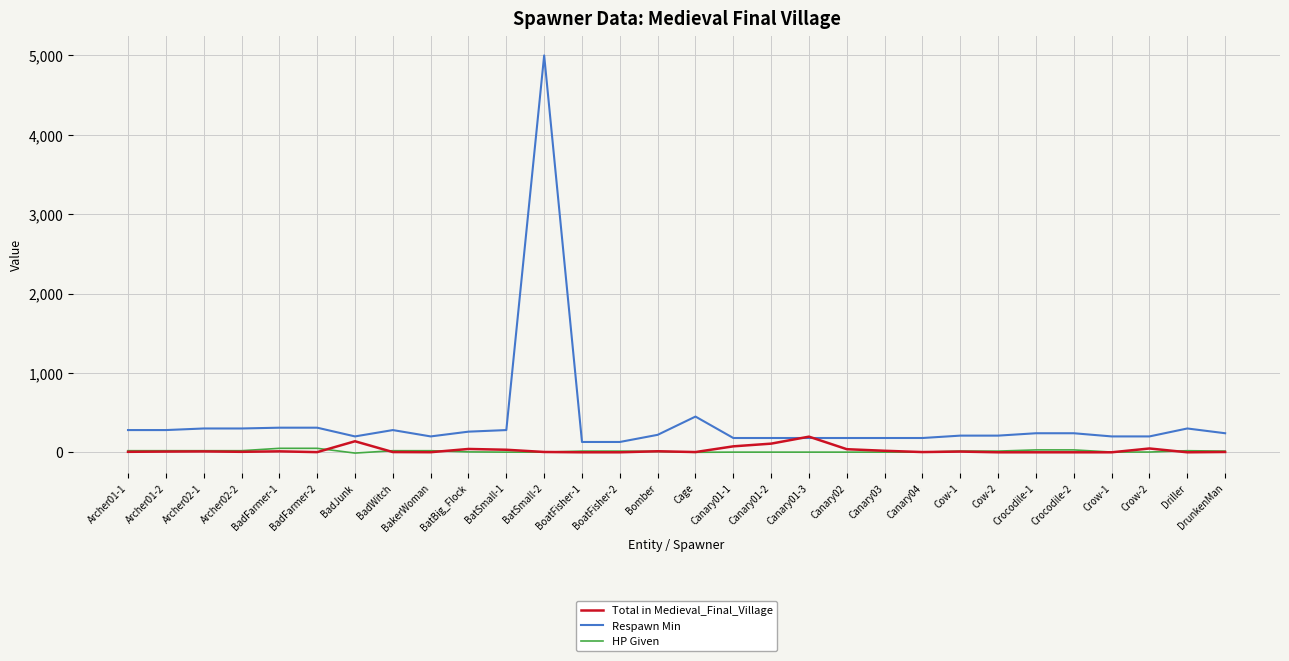

True or false: Respawn Min and HP Given intersect in this chart.

False